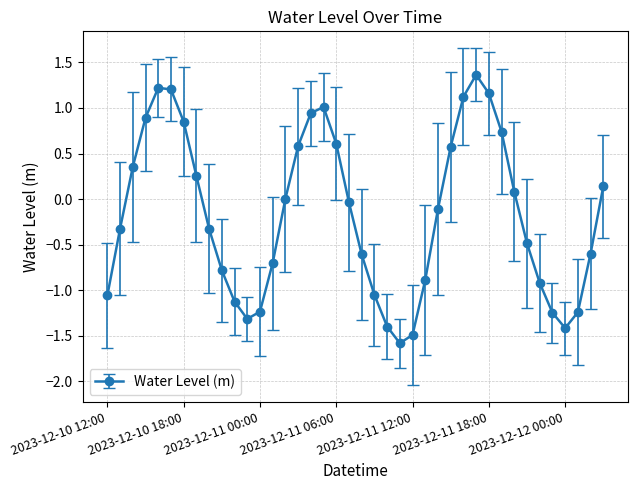

What is the difference between the second highest and second lowest values?

2.7